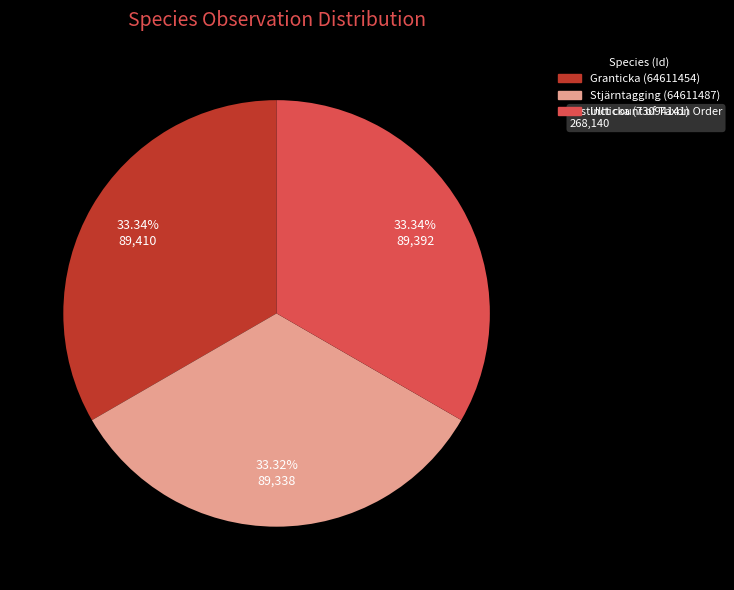

Do Ullticka (73094141) and Stjärntagging (64611487) together represent more than half of the pie?

Yes